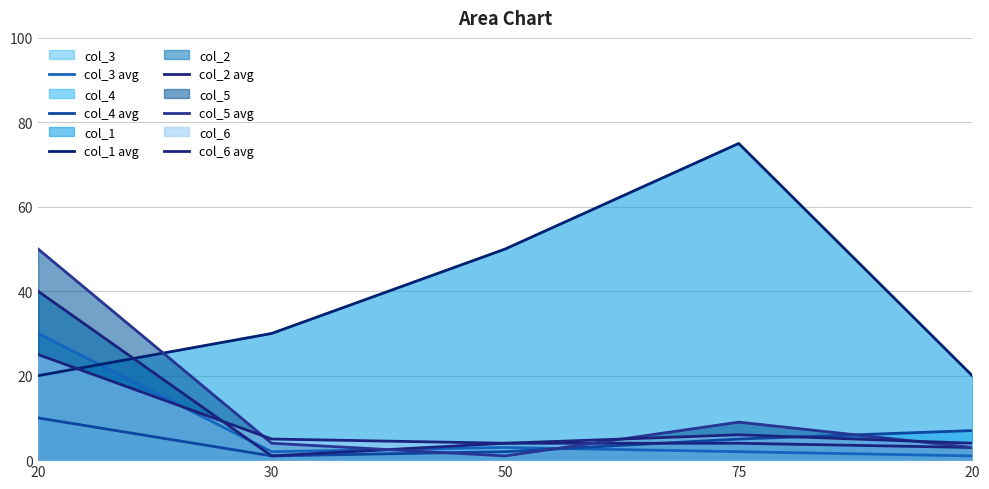

True or false: col_5 avg and col_4 avg intersect in this chart.

True